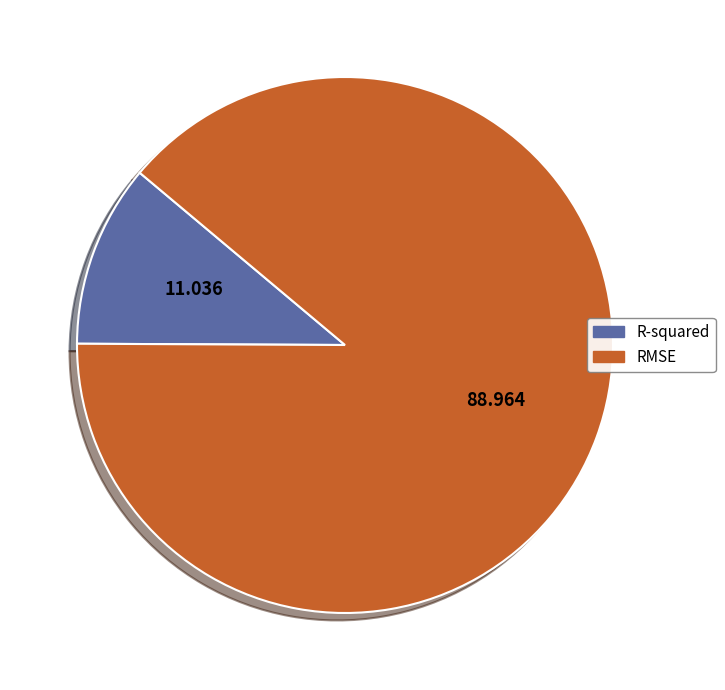

How many segments does this pie chart have?

2